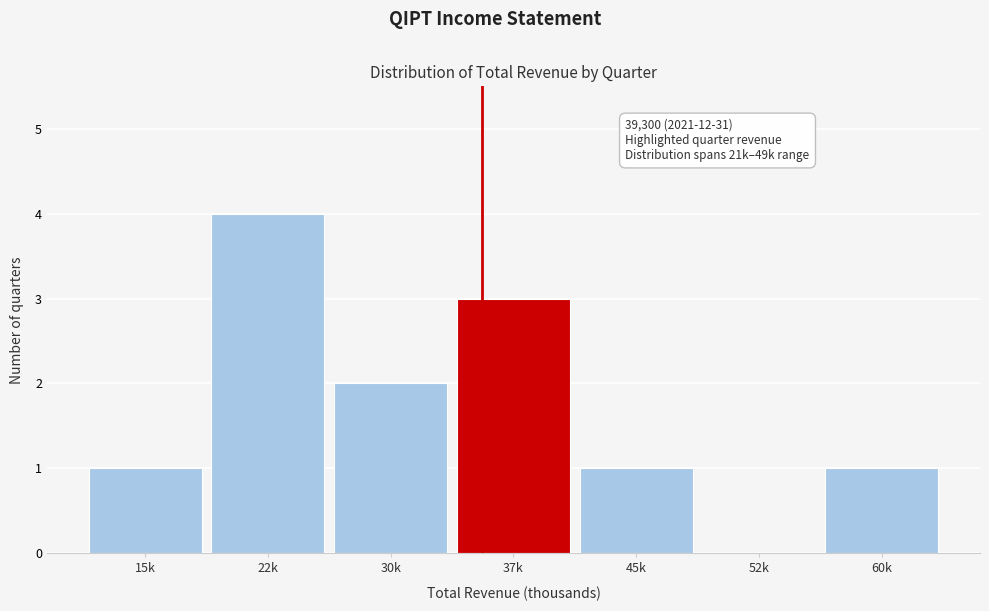

Reading right to left, what are all the values shown in this chart?

60k=1	52k=0	45k=1	37k=3	30k=2	22k=4	15k=1